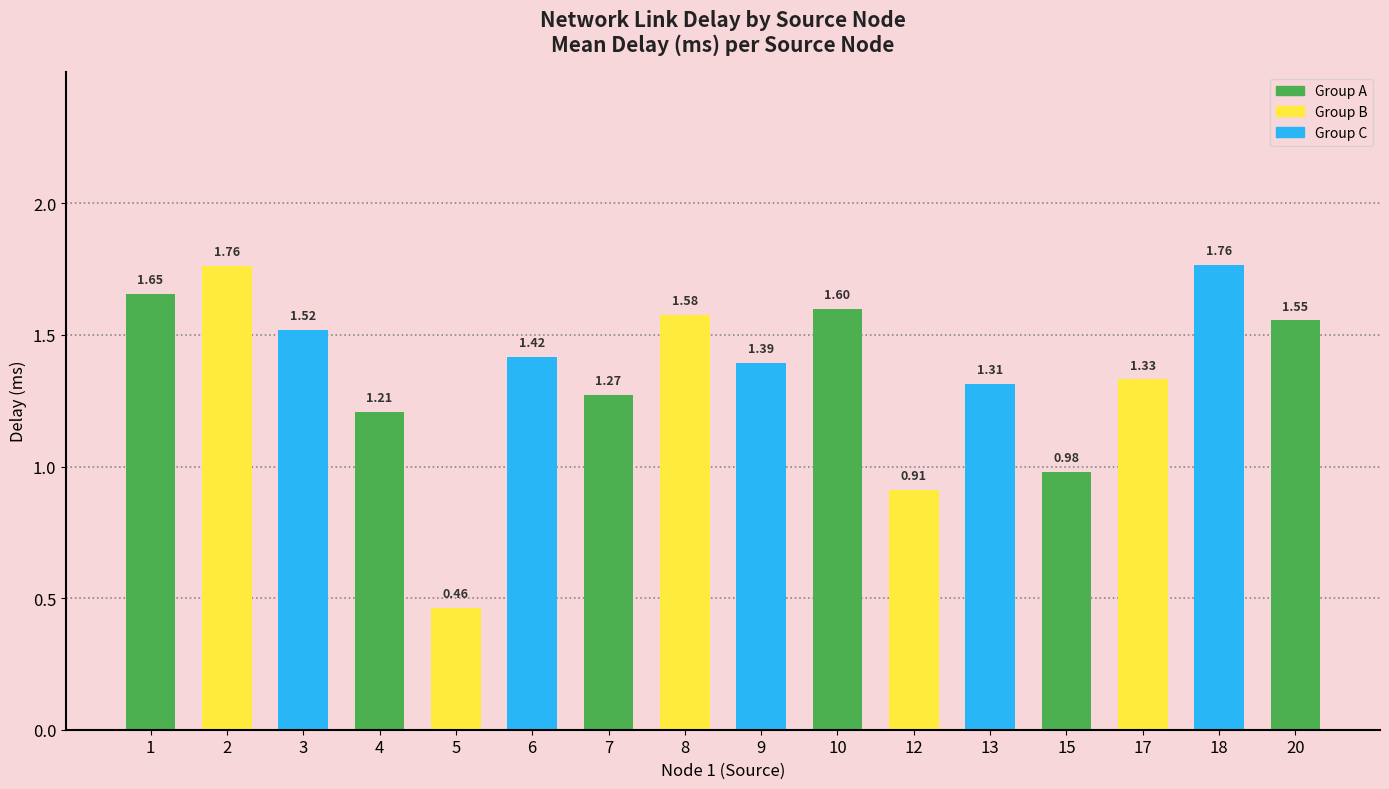

Where does the data first go above 1?

1